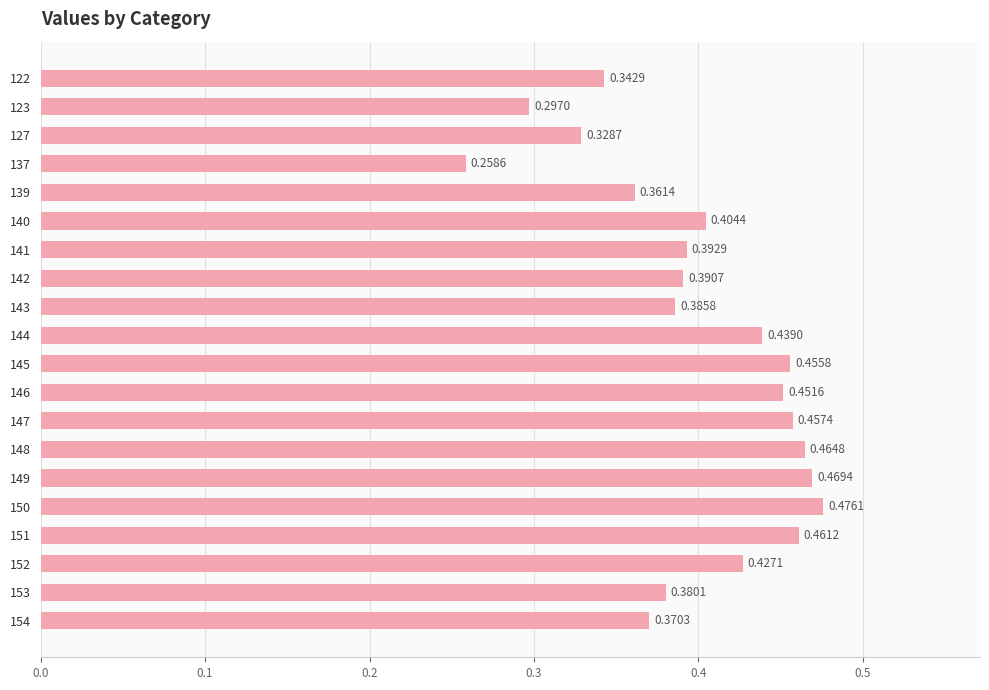

At which category does the chart reach its peak across all series?

150